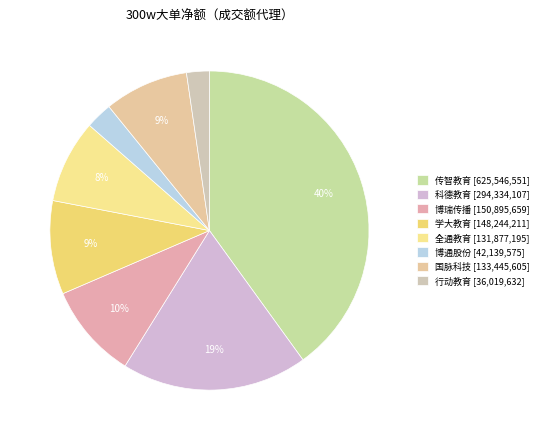

How many slices are in this pie chart?

8